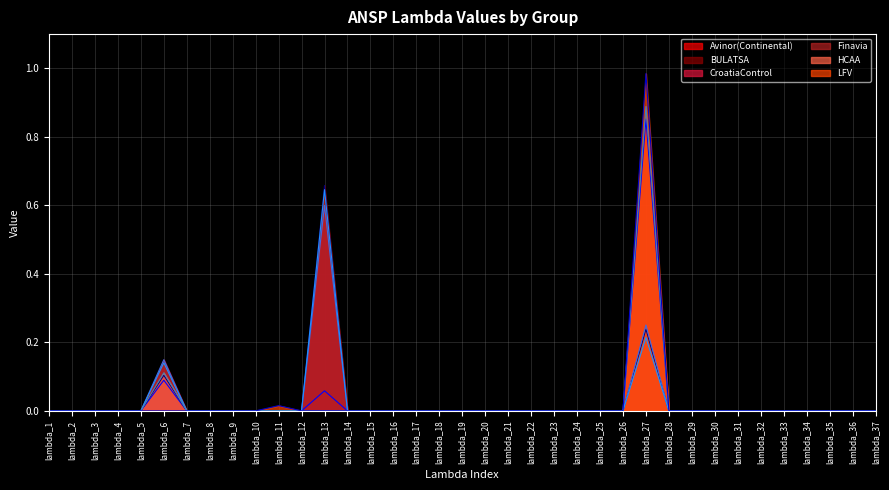

List the labels in order of HCAA value, largest first.

lambda_27, lambda_6, lambda_1, lambda_2, lambda_3, lambda_4, lambda_5, lambda_7, lambda_8, lambda_9, lambda_10, lambda_11, lambda_12, lambda_13, lambda_14, lambda_15, lambda_16, lambda_17, lambda_18, lambda_19, lambda_20, lambda_21, lambda_22, lambda_23, lambda_24, lambda_25, lambda_26, lambda_28, lambda_29, lambda_30, lambda_31, lambda_32, lambda_33, lambda_34, lambda_35, lambda_36, lambda_37